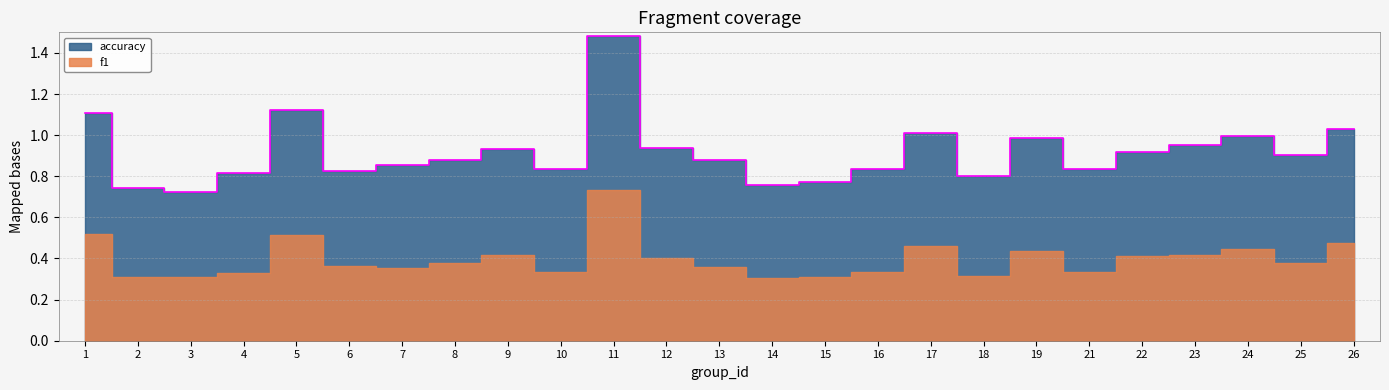

Which label corresponds to the largest value in the chart?

11